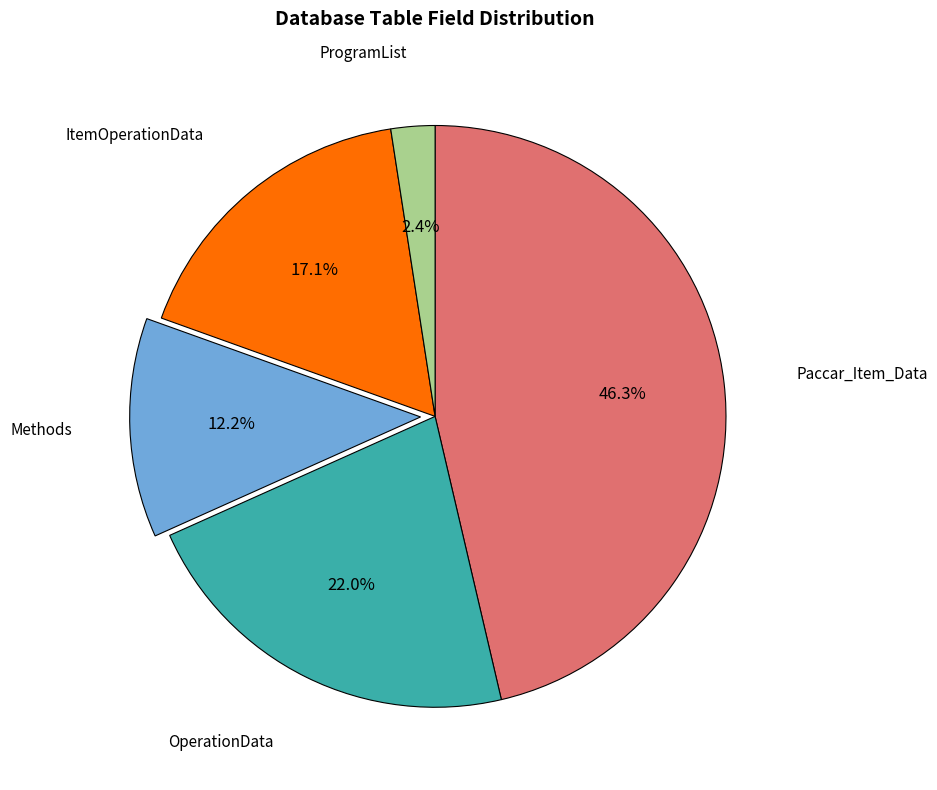

Count the number of slices in the pie.

5